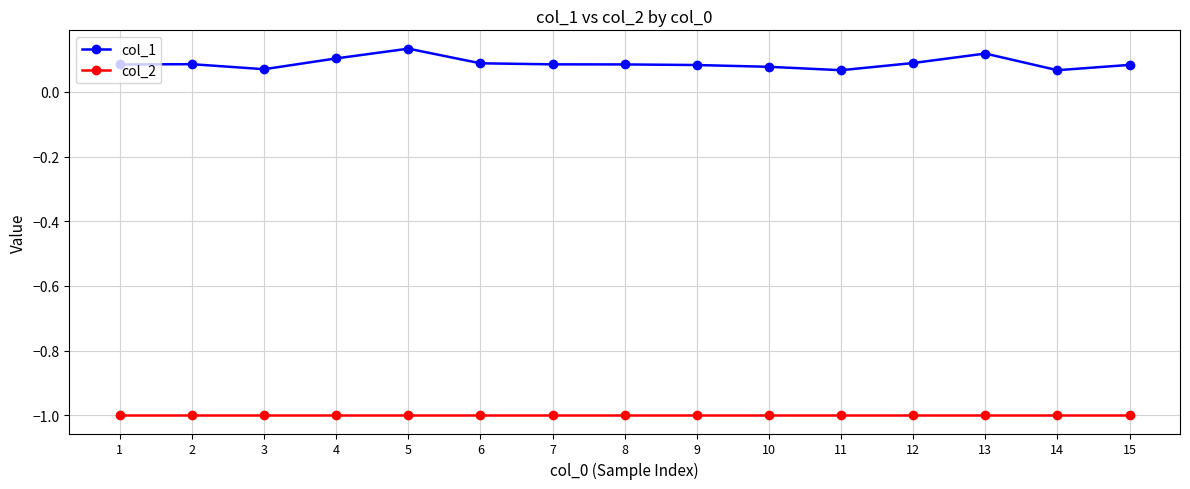

How many col_1 values are between 0 and 1?

15